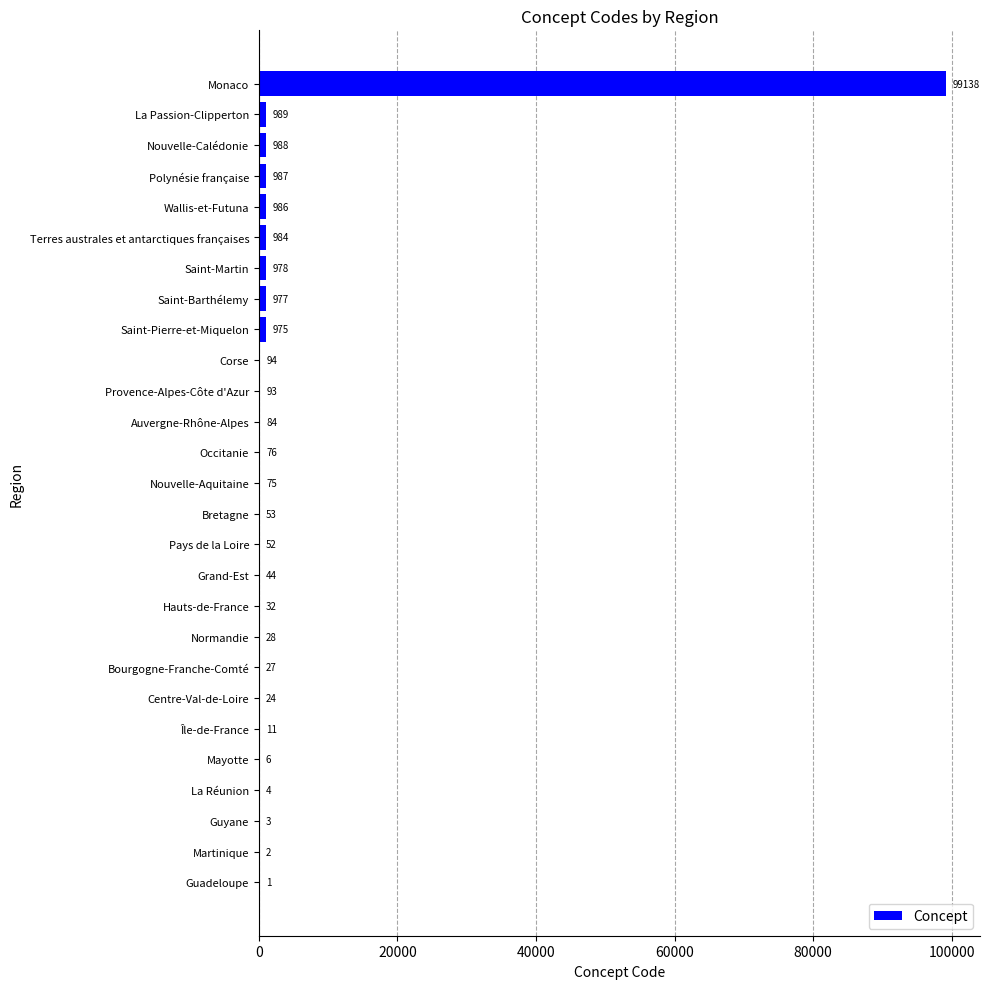

Between Grand-Est and Guadeloupe, which is larger?

Grand-Est